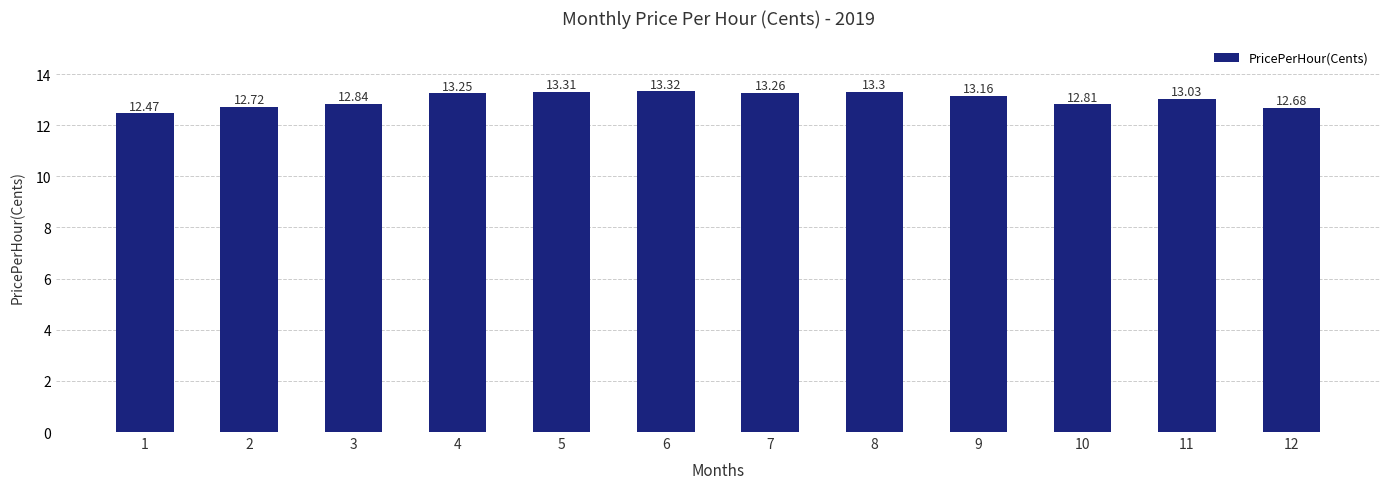

What is the value of the 10th bar from the left?

12.8